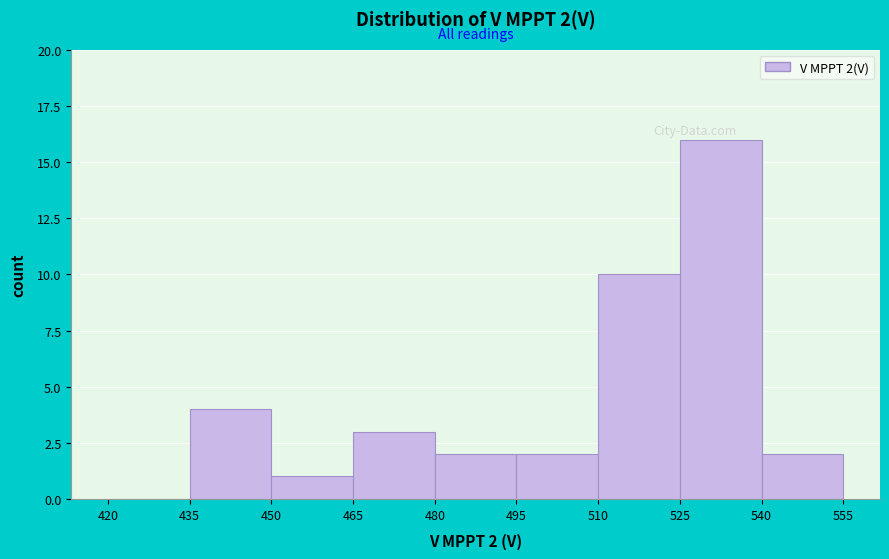

Which range on the x-axis has the tallest bar?

525 to 540